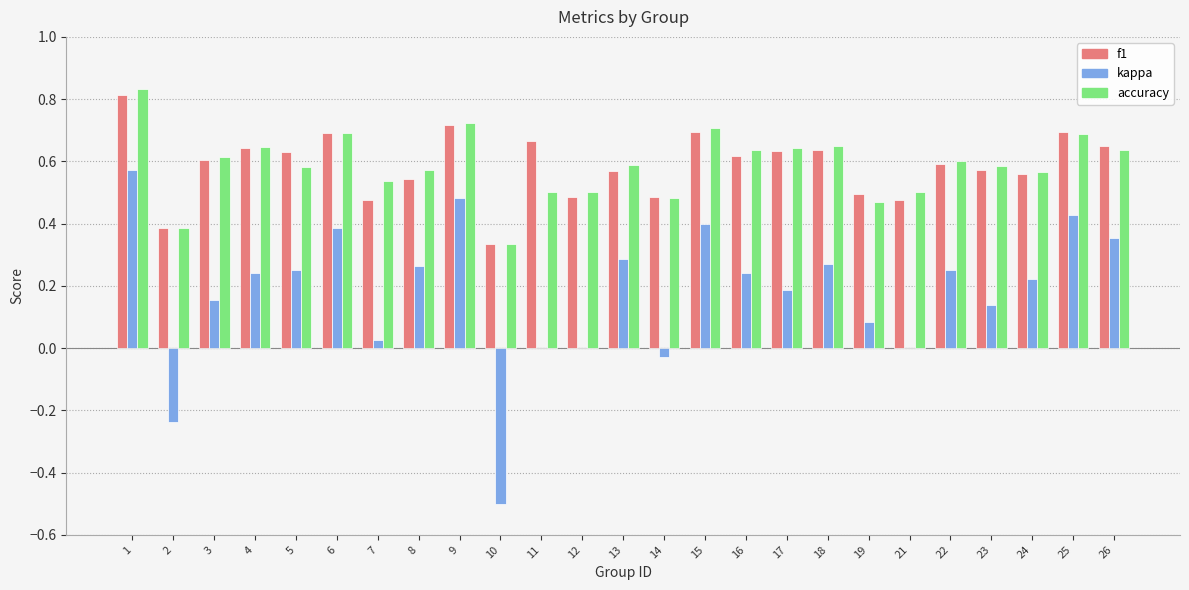

Are the bars horizontal?

No